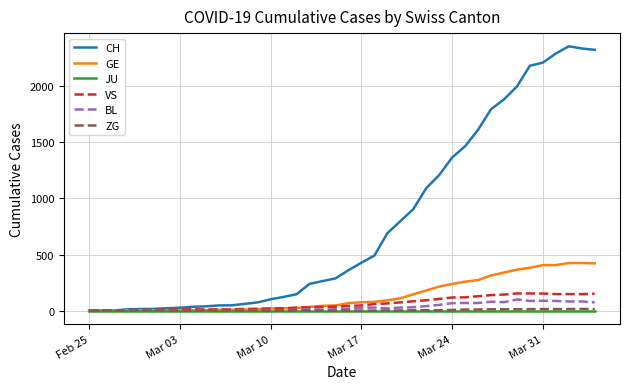

What is the maximum value shown in the chart?

2356